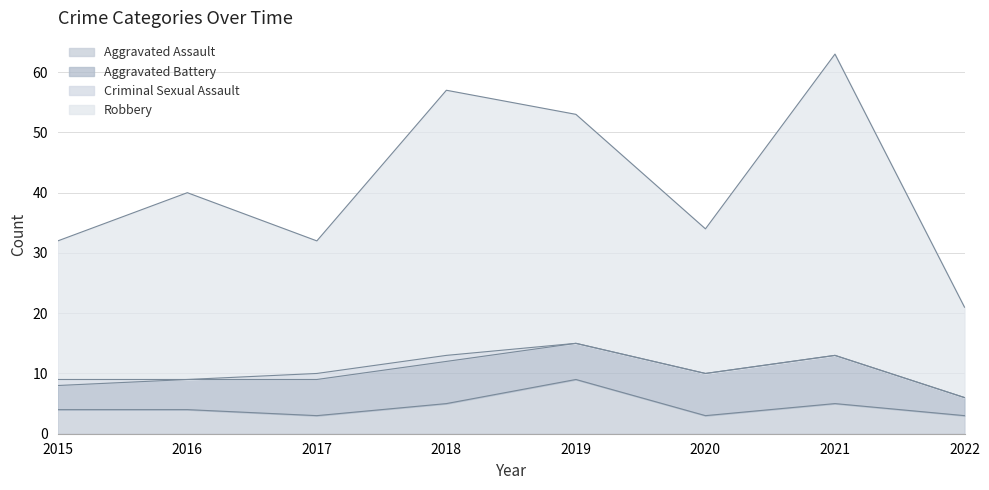

Which series changed the most between 2015 and 2018?

Robbery